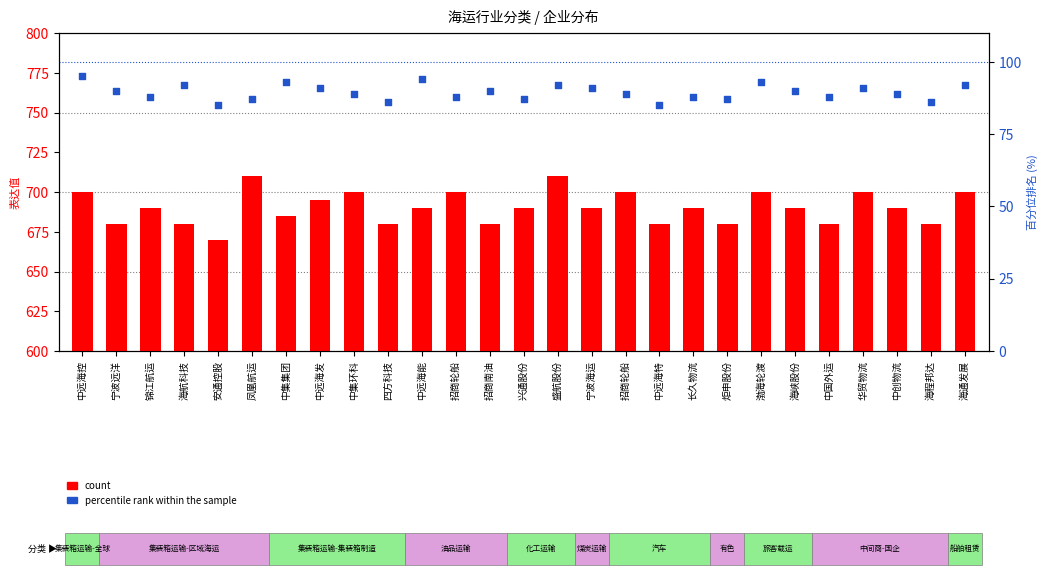

Which series has the largest total across all categories?

count